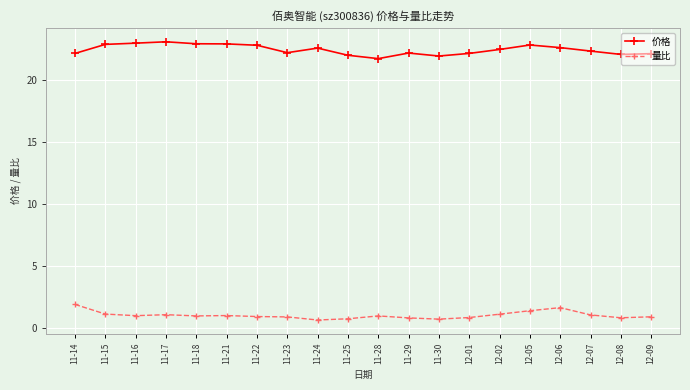

How many lines are shown in the chart?

2